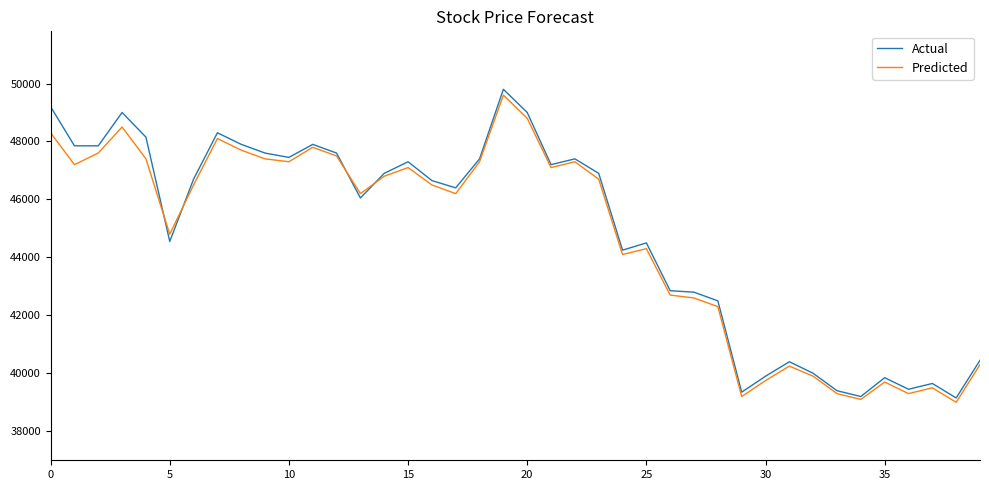

What is the minimum value shown in the chart?

39000